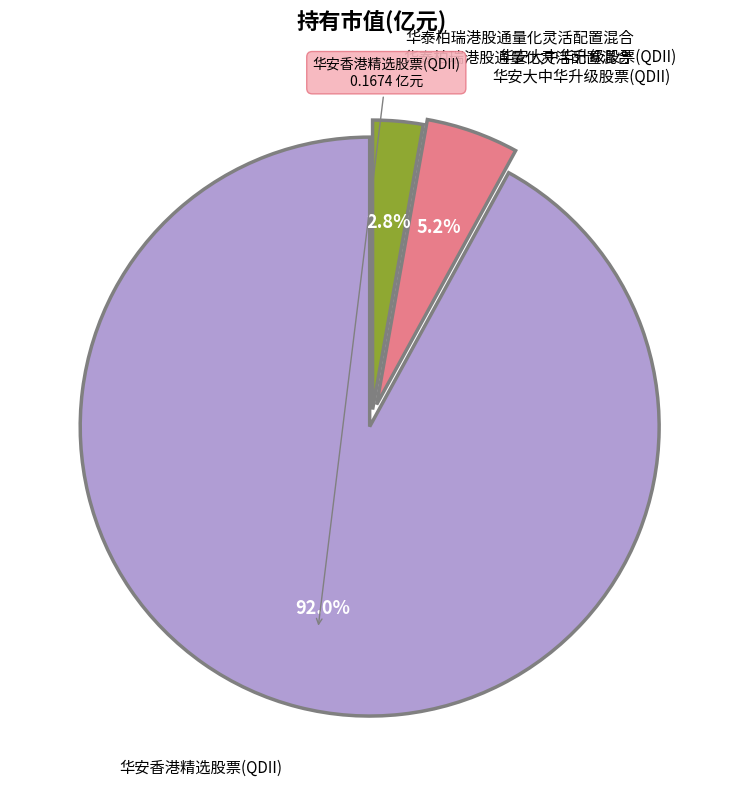

Is there a majority slice in this chart?

Yes